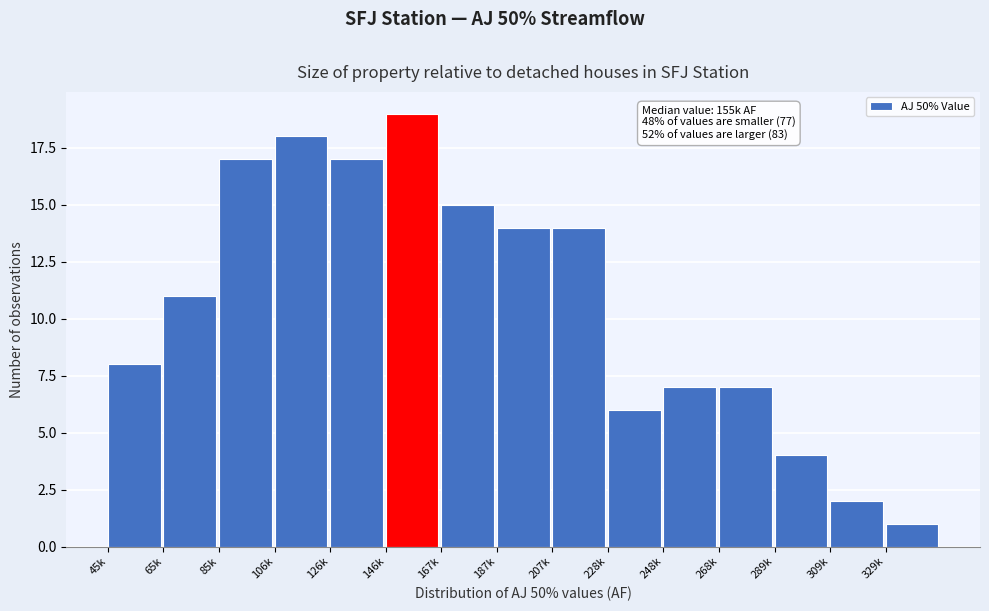

Reading right to left, list all the values displayed in this chart.

1	2	4	7	7	6	14	14	15	19	17	18	17	11	8